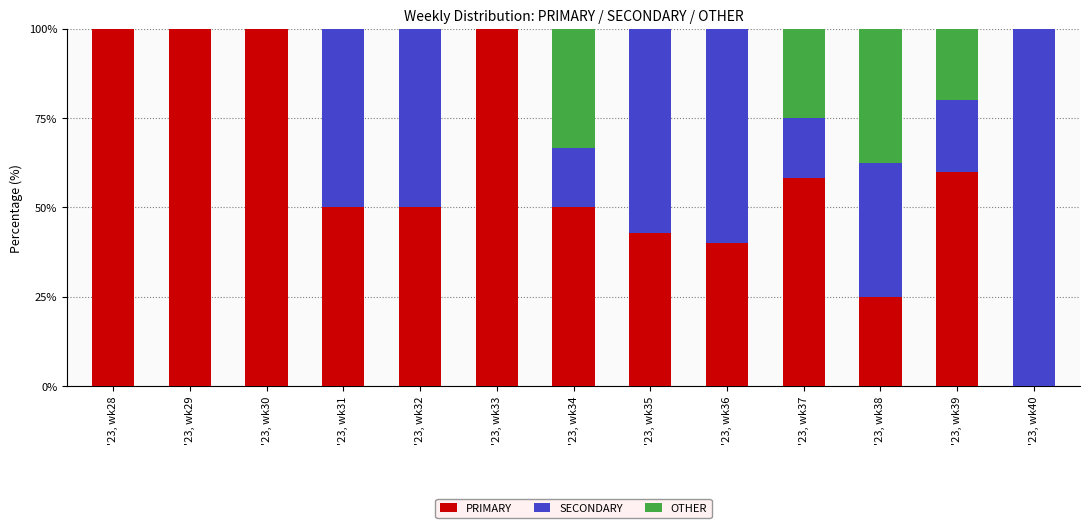

Does the chart contain stacked bars?

Yes